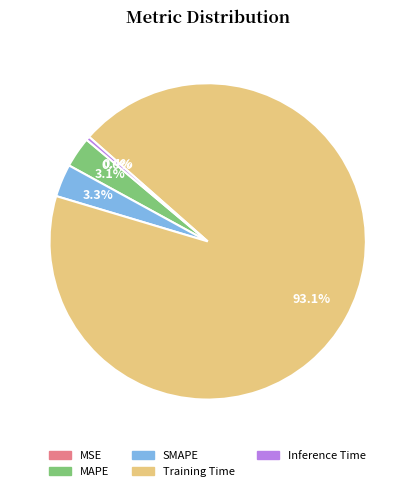

Which slice is the largest?

Training Time